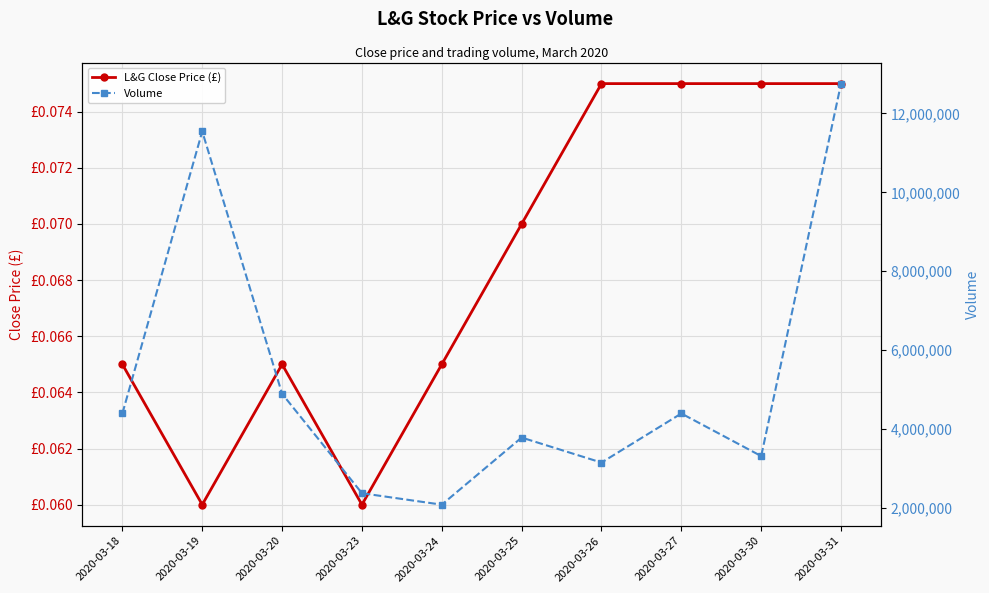

At how many categories does at least one series exceed 12056054?

1